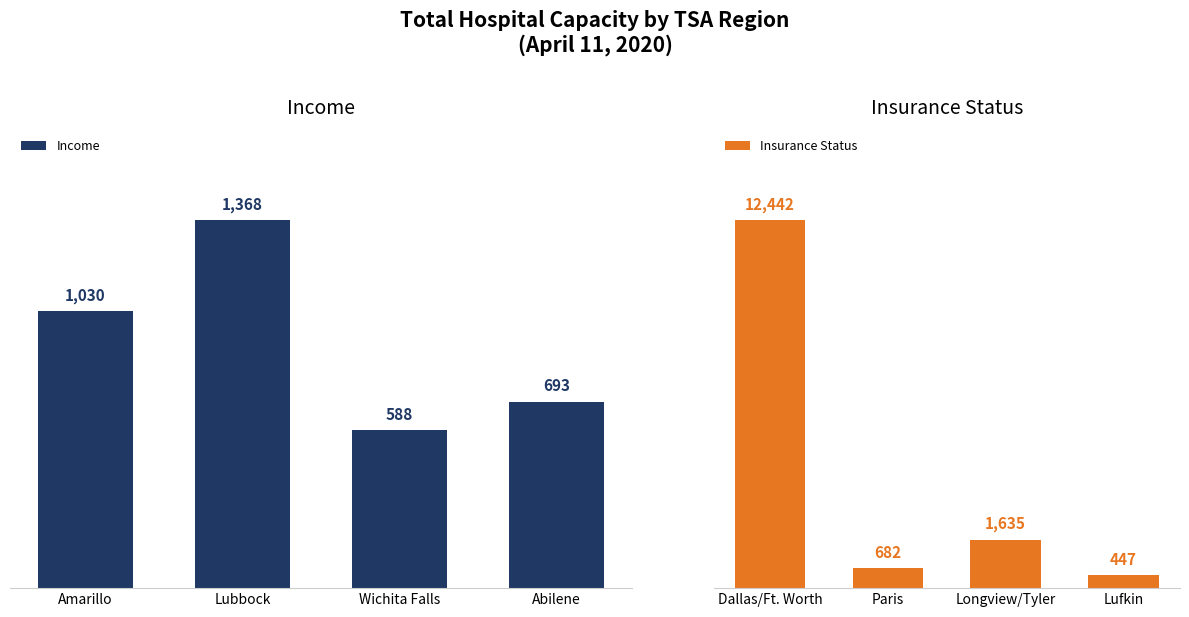

Which series has the widest spread of values?

Insurance Status